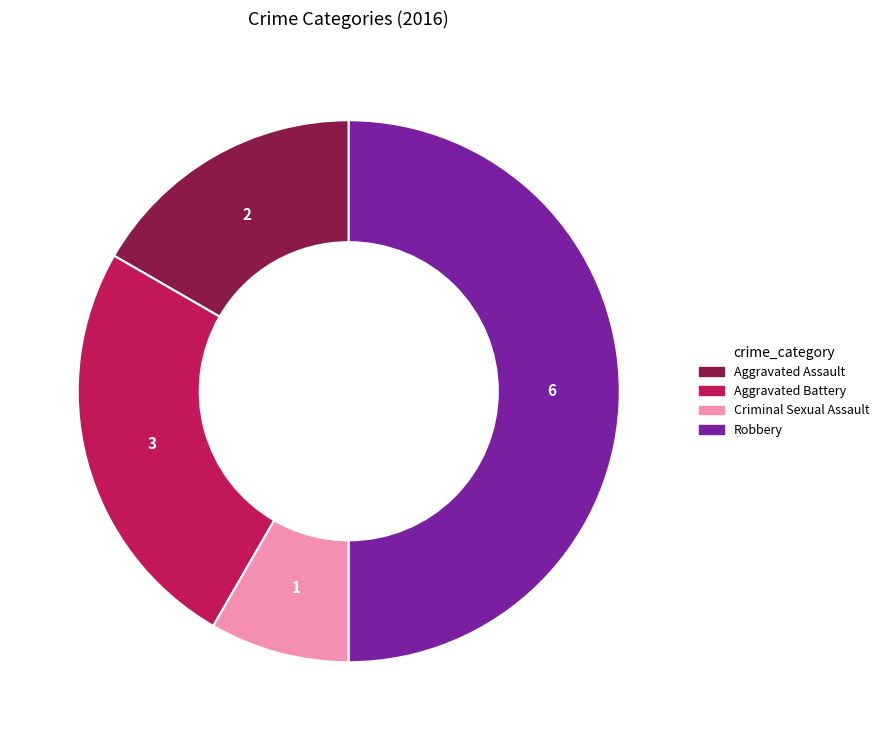

Is the sum of Aggravated Battery and Aggravated Assault greater than half?

No